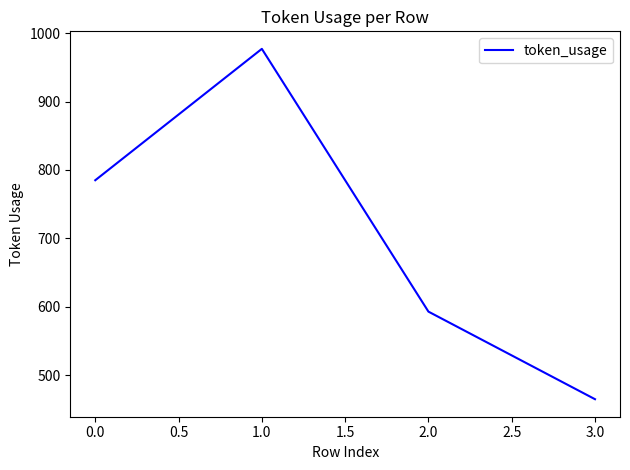

What is the difference between the second highest and second lowest values?

192